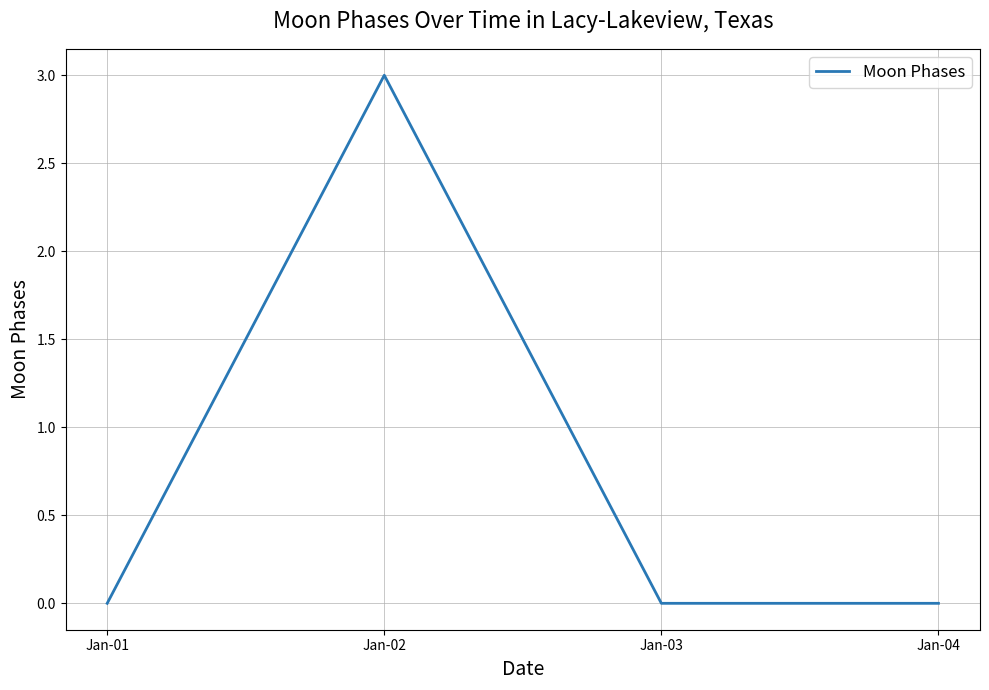

What is the maximum value shown in the chart?

3